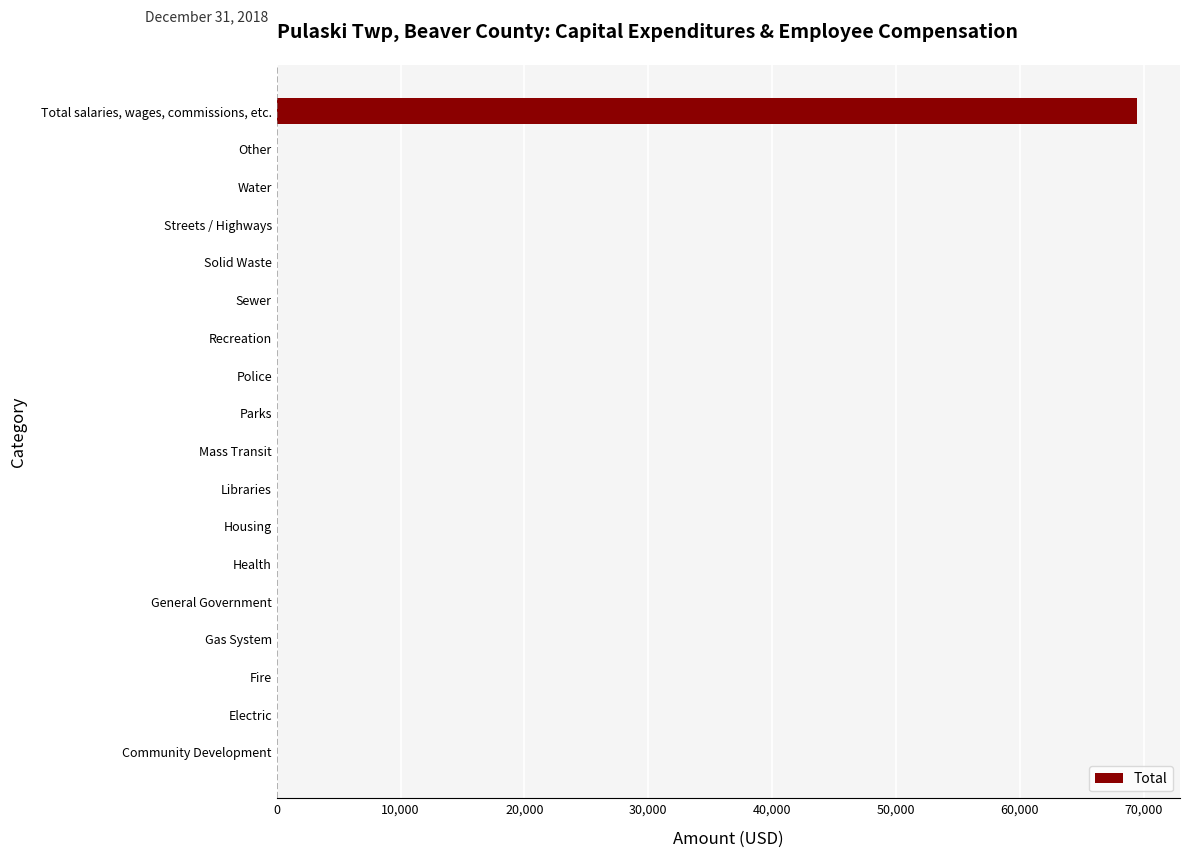

Is it true that the value at Water is 28085?

False